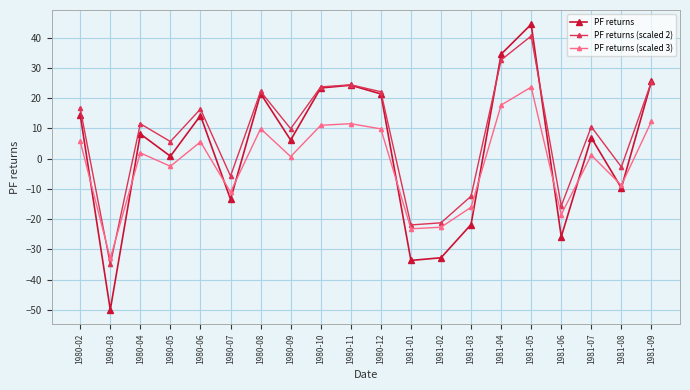

How many negative values does the PF returns (scaled 2) series have?

7